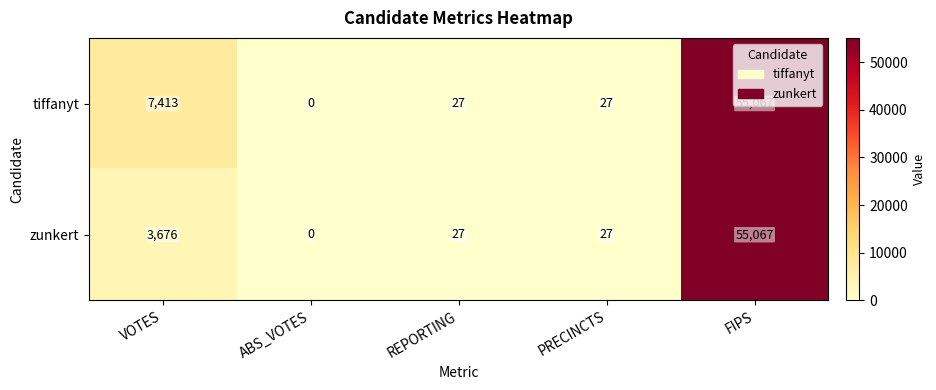

What is the total value across all series at PRECINCTS?

54